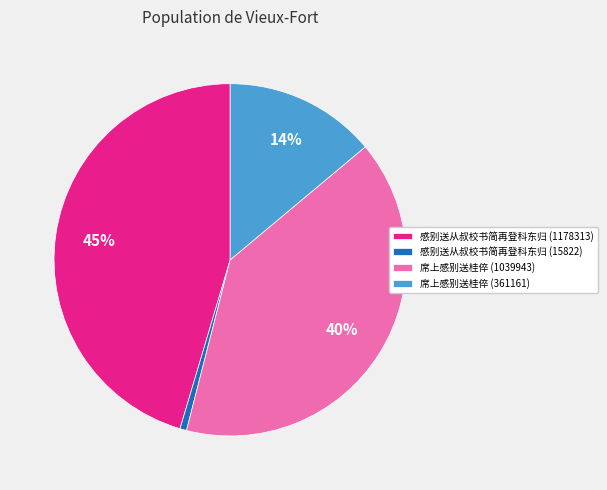

To the nearest percent, what is the difference between the 席上感别送桂倅 (1039943) and 感别送从叔校书简再登科东归 (1178313) slice percentages?

5%